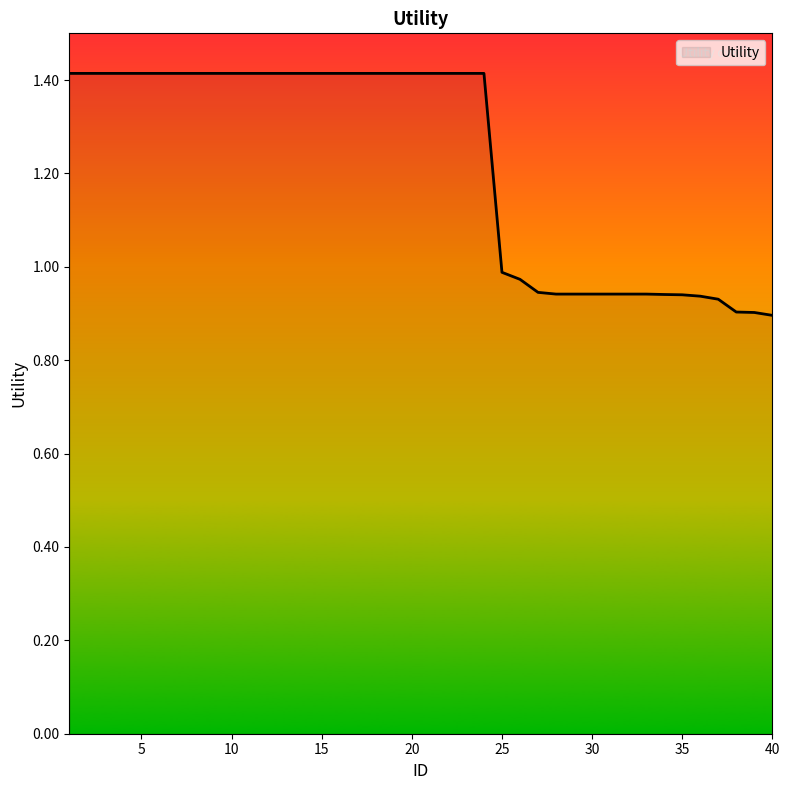

What is the difference between the maximum and minimum values?

0.5